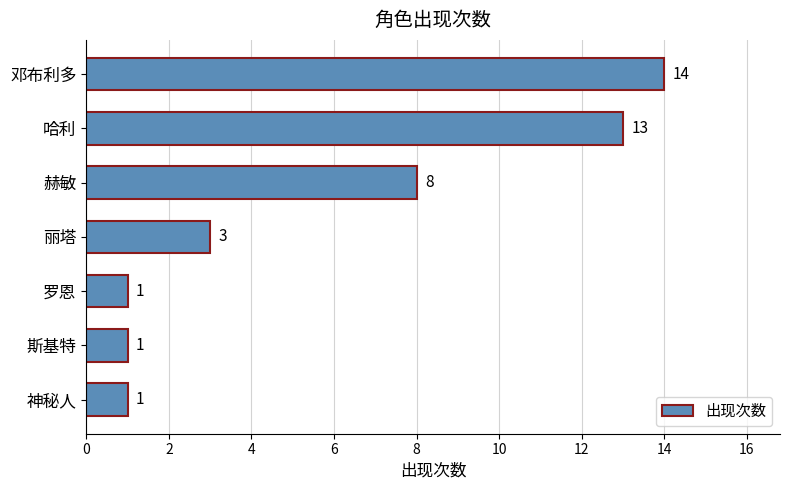

The value at 赫敏 is 2. True or false?

False